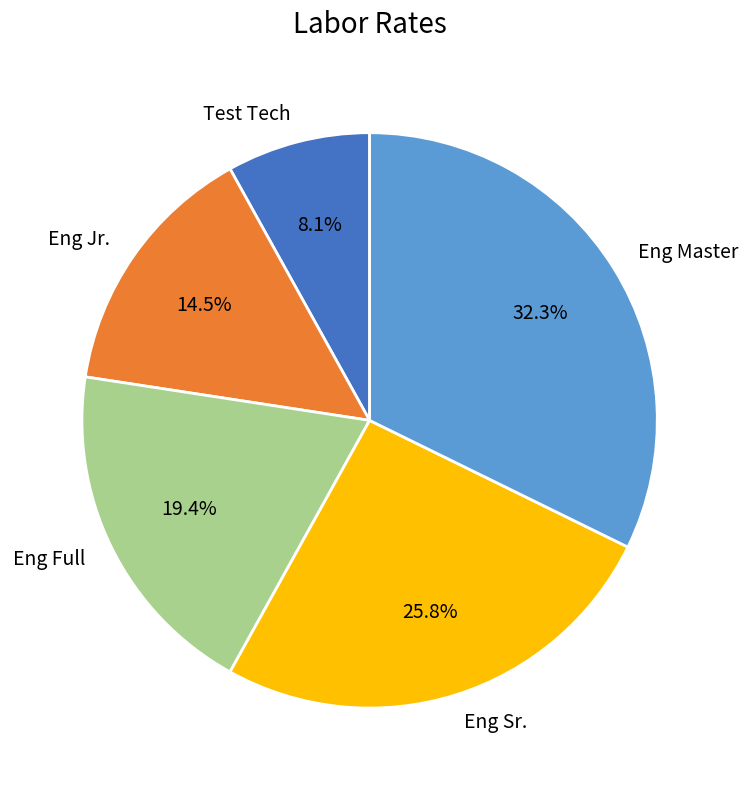

True or false: Eng Master accounts for 32% of the total.

True